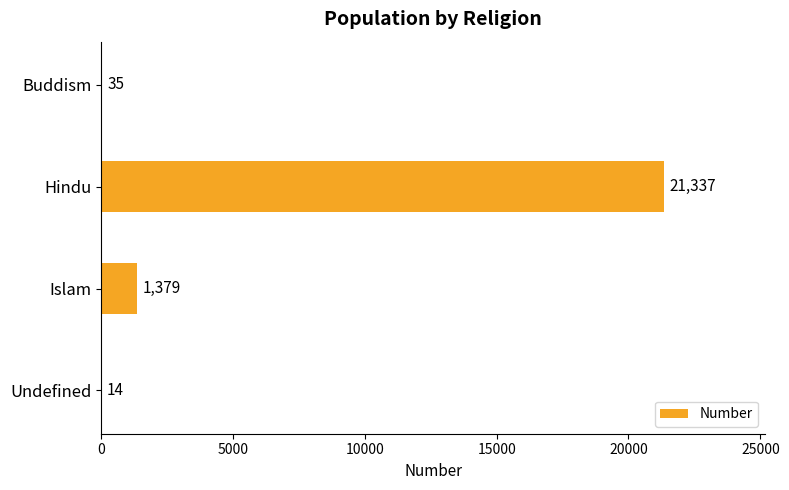

What is the sum of all values?

22765